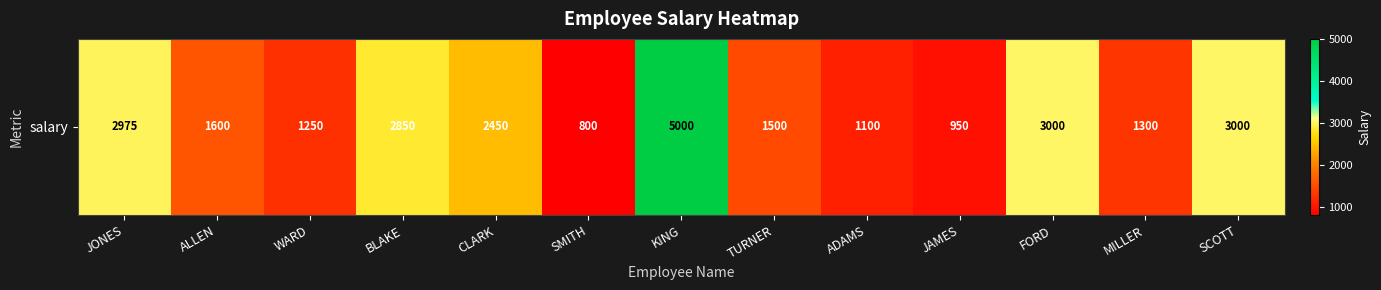

At which label does the data first exceed 1600?

JONES